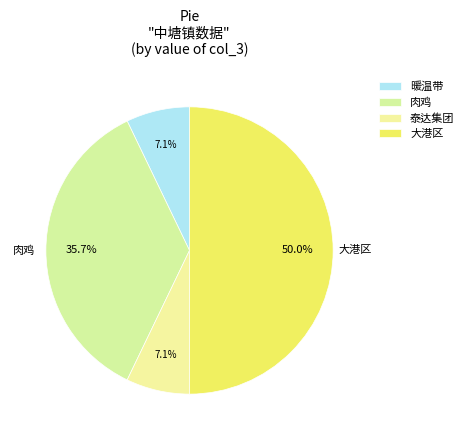

Is there any slice that represents more than half of the pie?

No